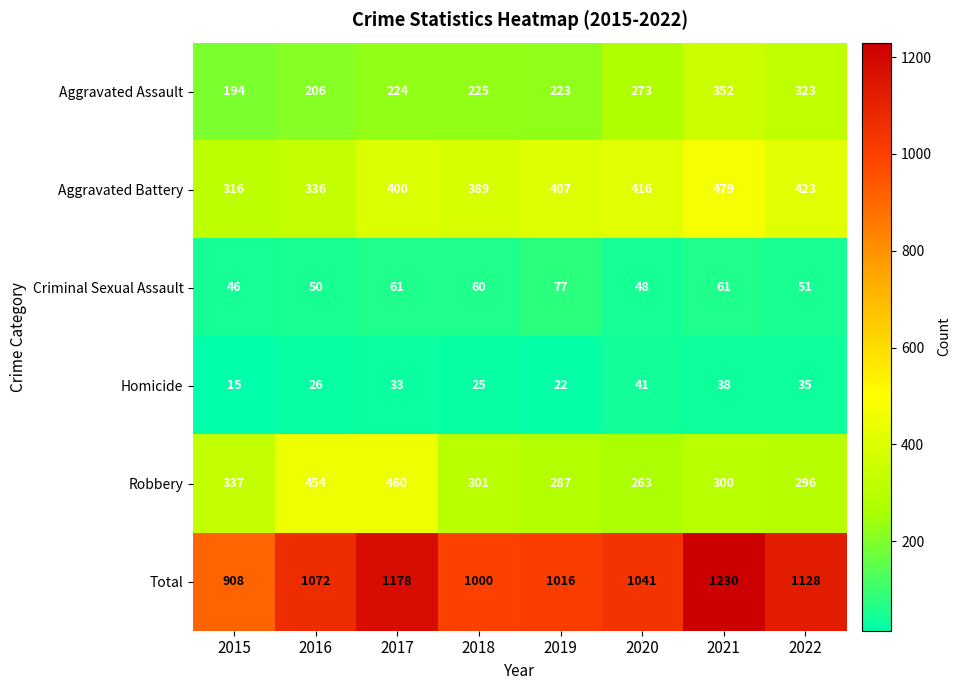

Count the number of data series in this chart.

6